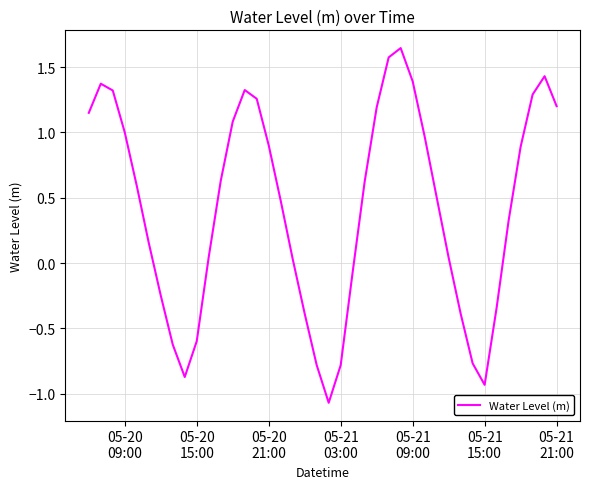

What is the smallest value displayed?

-1.1